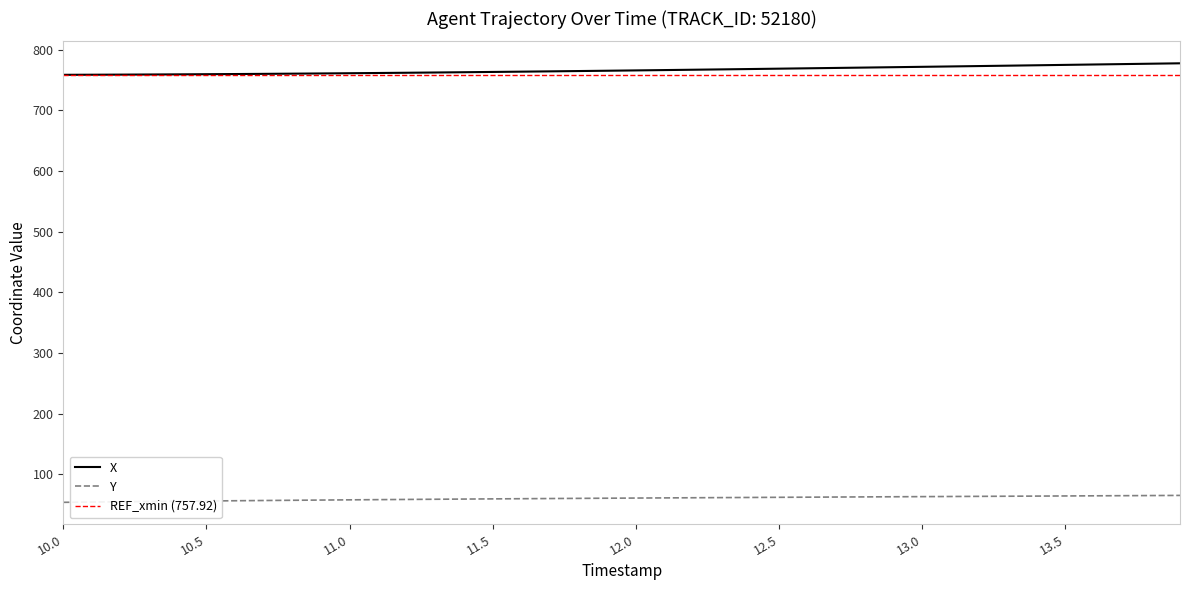

List the series in order of their overall mean, lowest first.

Y, X